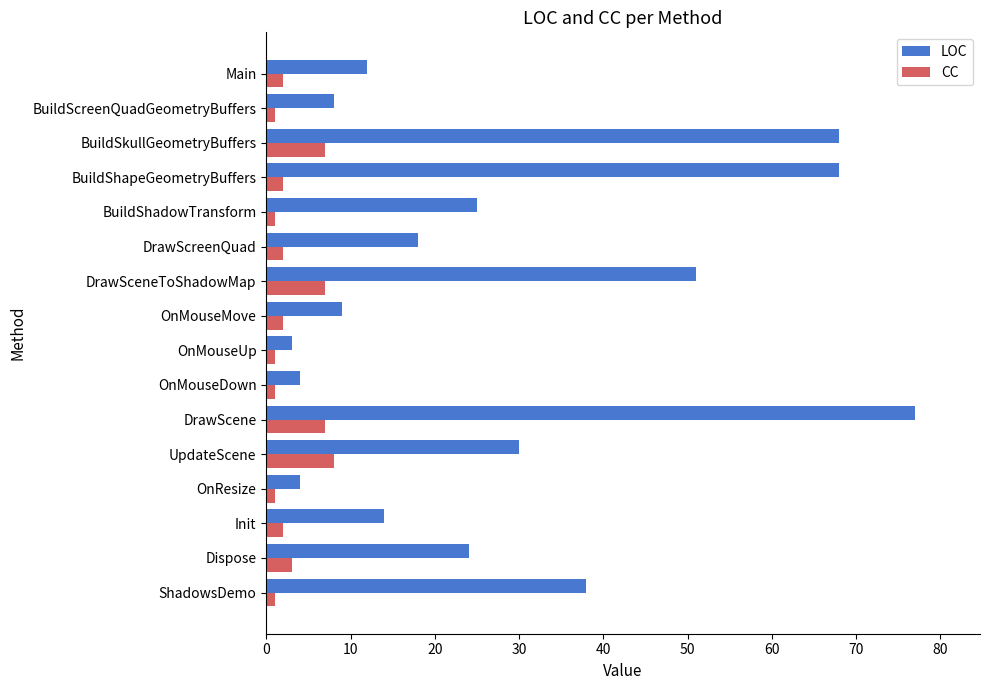

Rank the series by their average value, from lowest to highest.

CC, LOC